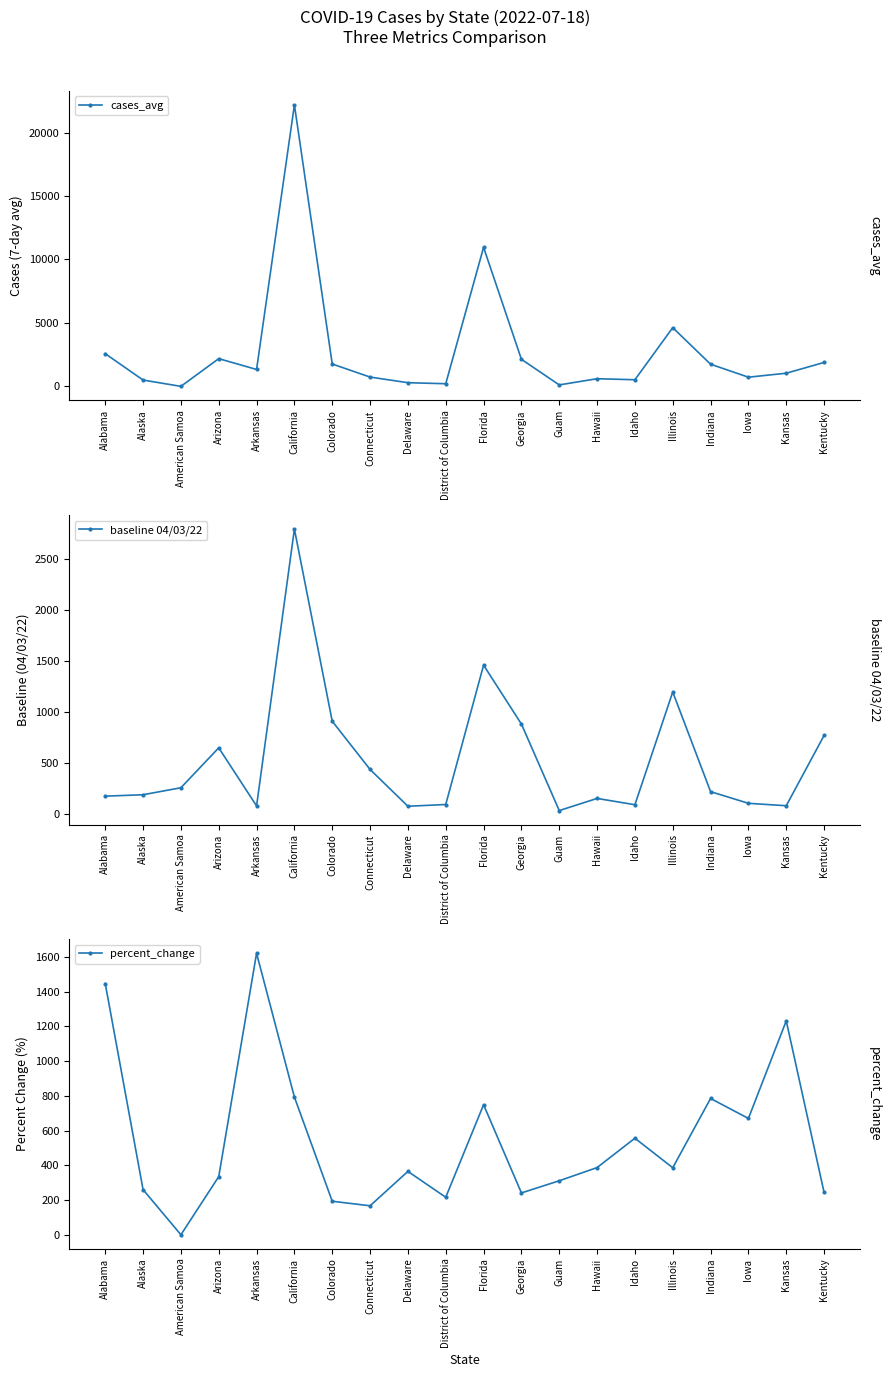

Reading left to right, list all the values displayed in this chart.

cases_avg: 2575.1	497.9	0.0	2182.9	1330.7	22176.9	1761.0	732.4	288.3	206.9	10952.9	2131.8	114.1	601.9	521.9	4626.7	1743.9	721.6	1036.1	1884.6
baseline 04/03/22: 178.0	192.0	260.6	652.3	82.1	2798.0	913.0	440.0	79.0	96.1	1463.2	885.4	36.7	155.7	94.0	1200.0	222.4	107.7	84.1	773.4
percent_change: 1447.0	260.0	0.0	335.0	1621.0	793.0	193.0	167.0	365.0	216.0	749.0	241.0	311.0	387.0	556.0	386.0	785.0	670.0	1232.0	244.0